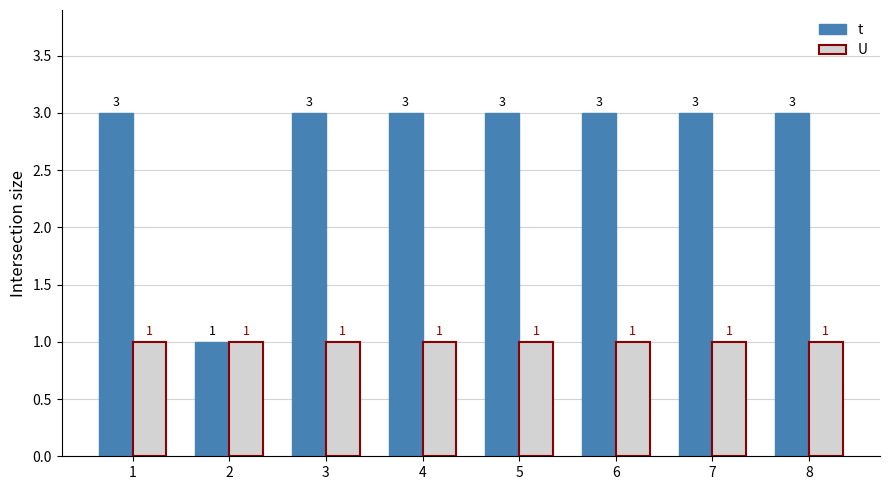

Rank the series by their maximum value, from highest to lowest.

t, U